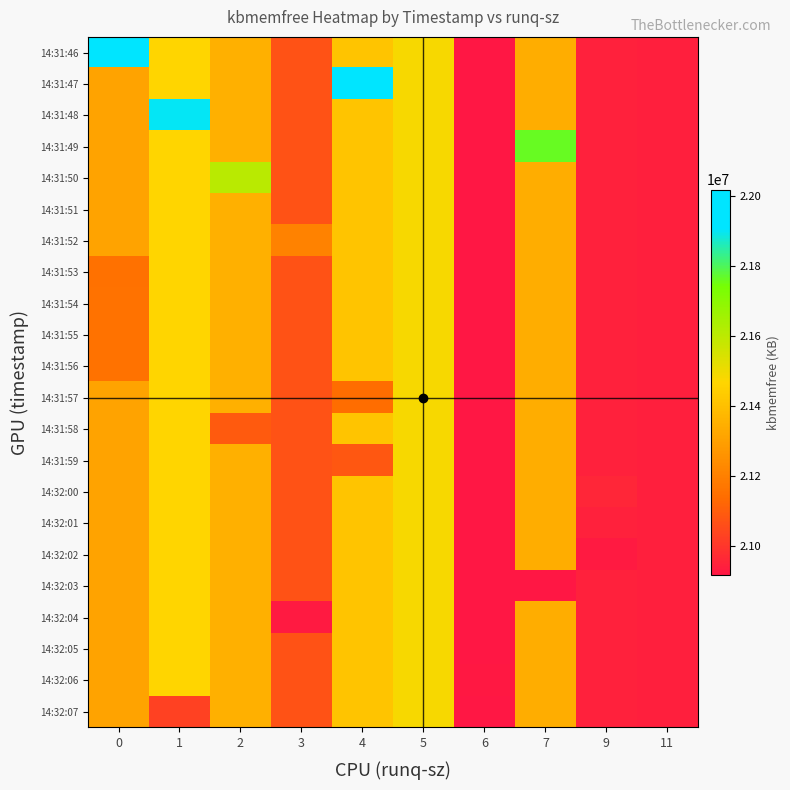

What is the total value across all series at 1?

472243464.0